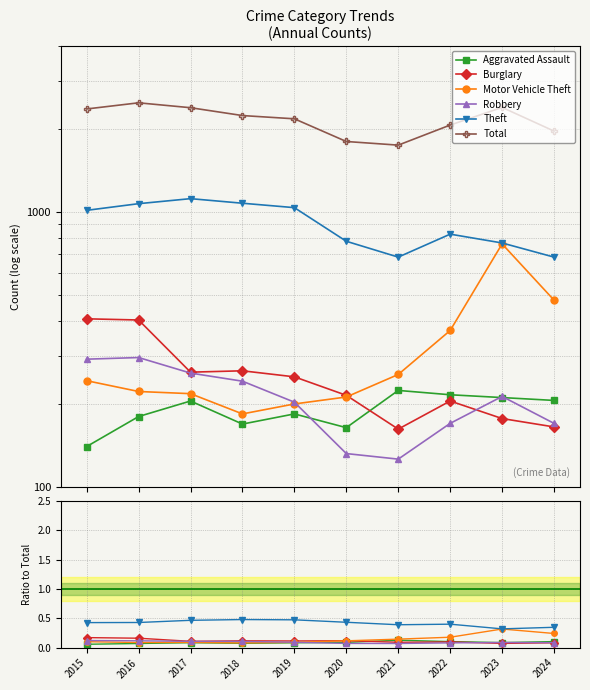

True or false: Robbery has a value of 0.0 at 2021.

False